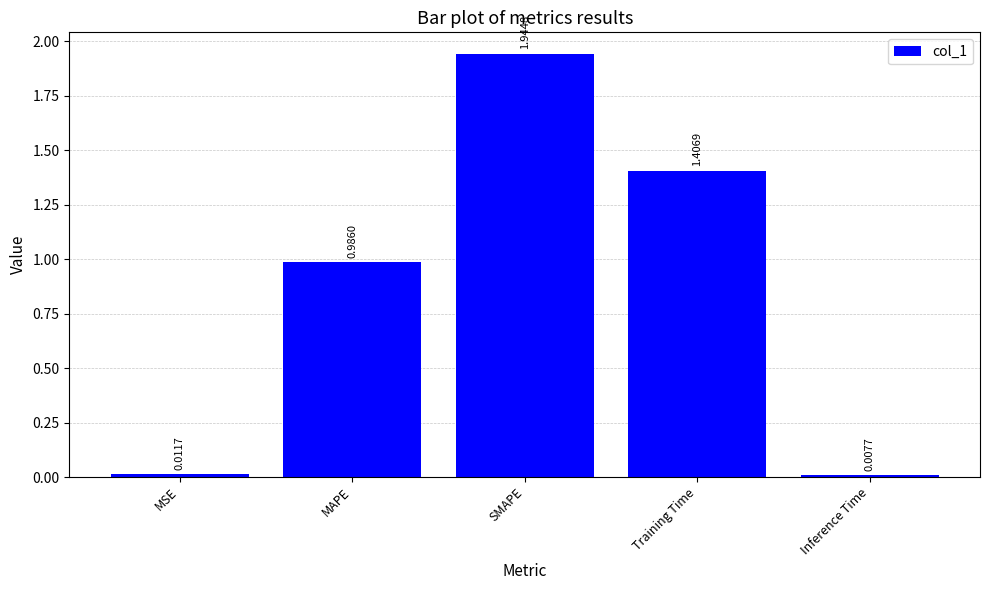

What is the sum of the values at MAPE and SMAPE?

2.9